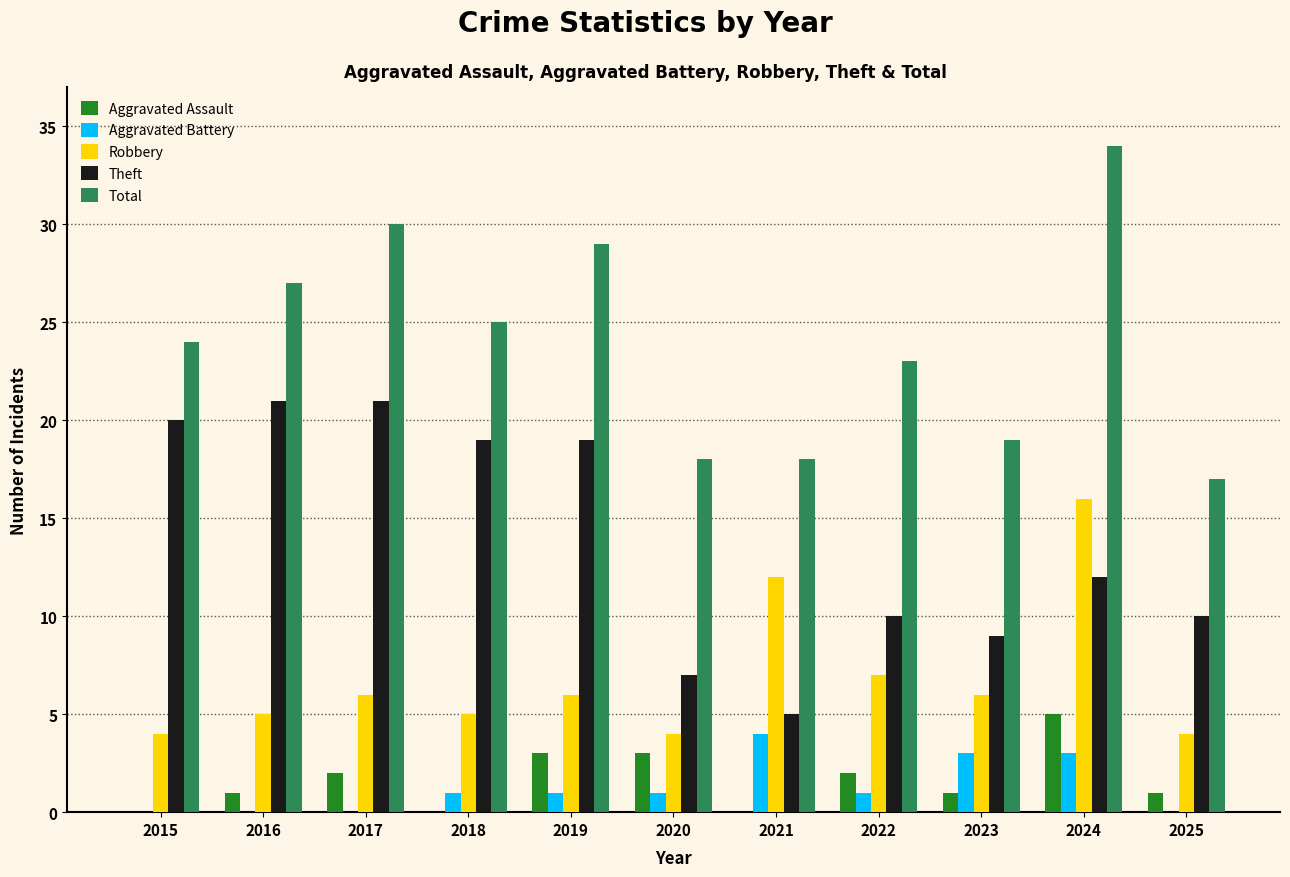

What is the sum of all Total values?

264